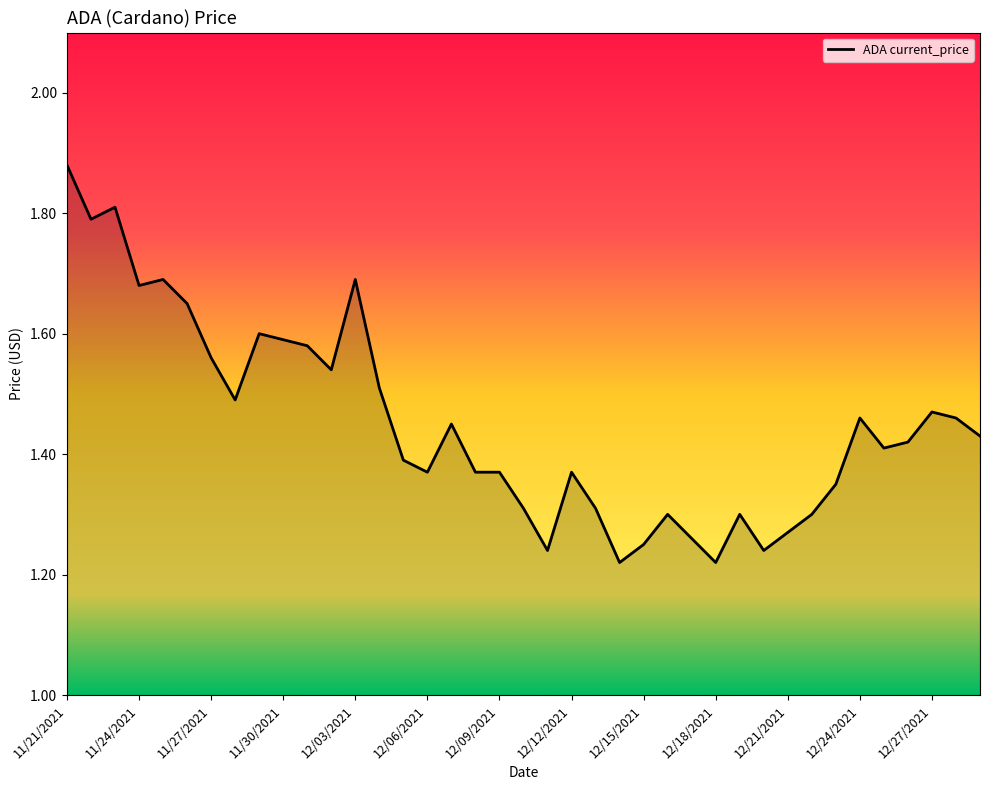

What is the difference between the maximum and minimum values?

0.7